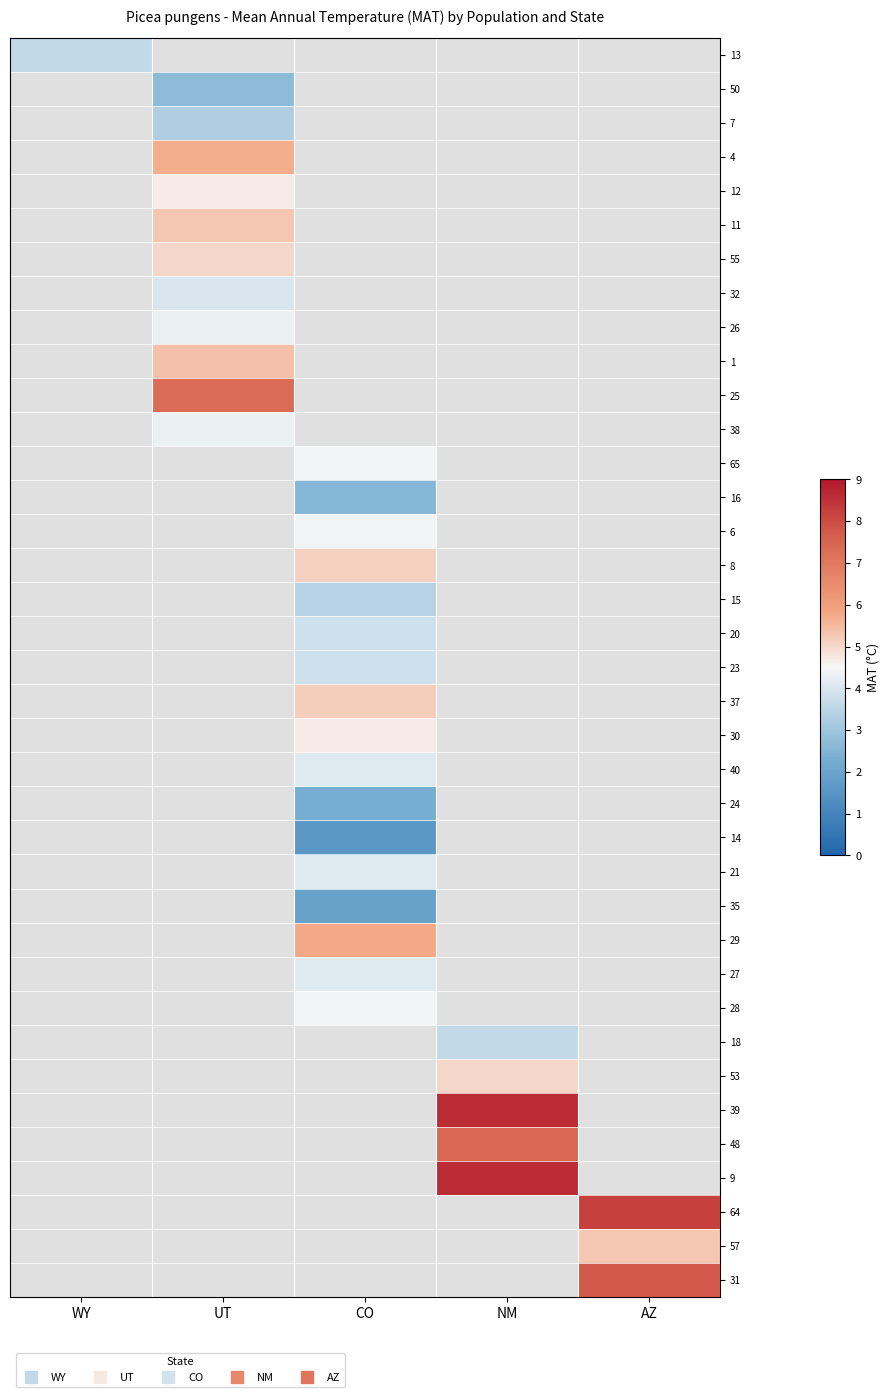

How many values in 30 are above zero?

1